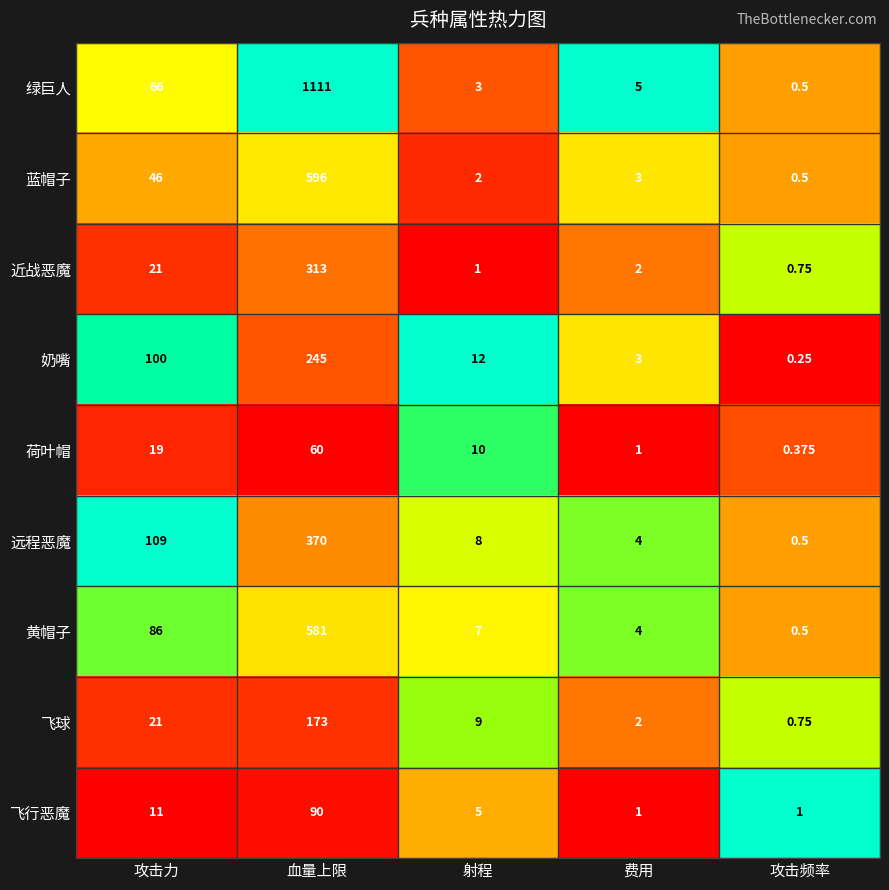

Which series has the largest range (max minus min)?

绿巨人